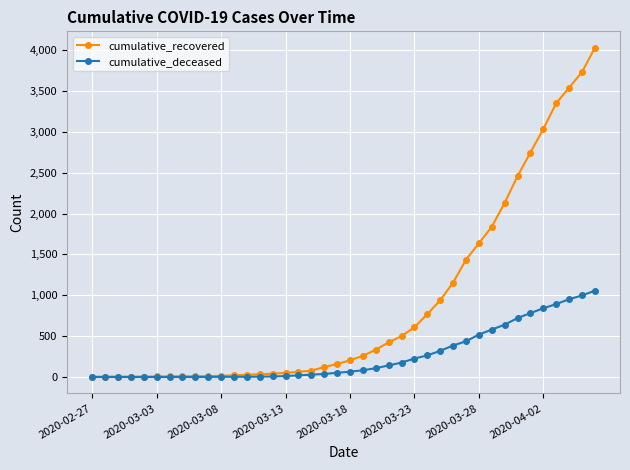

List the series in order of their peak value, lowest first.

cumulative_deceased, cumulative_recovered